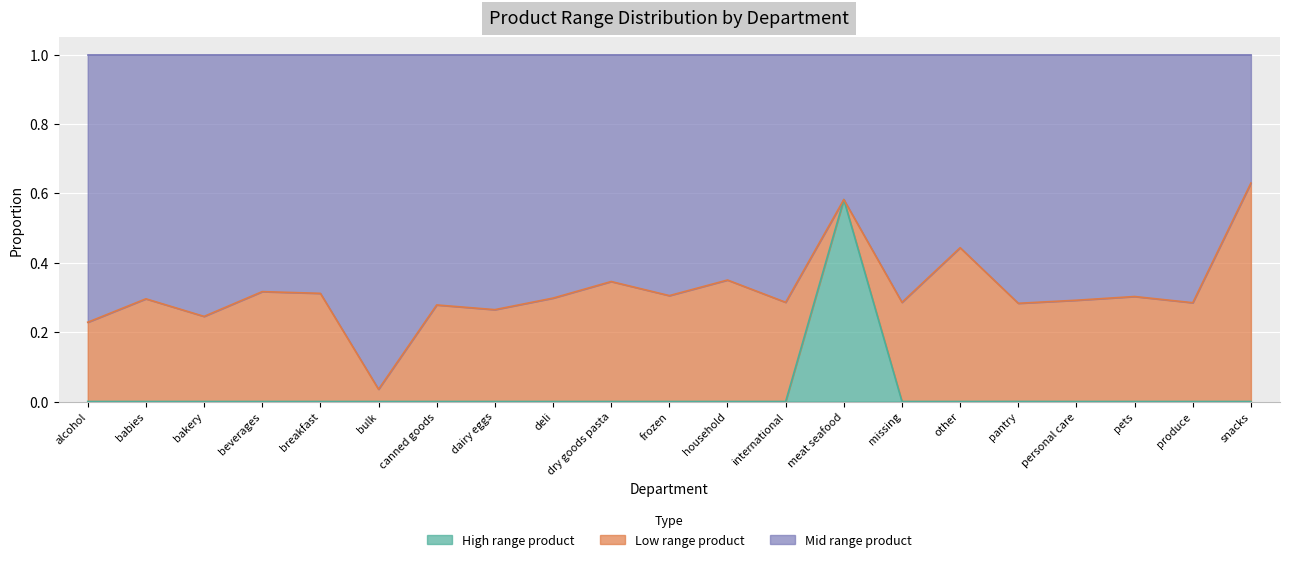

Is it true that High range product equals 0.2 at dry goods pasta?

False